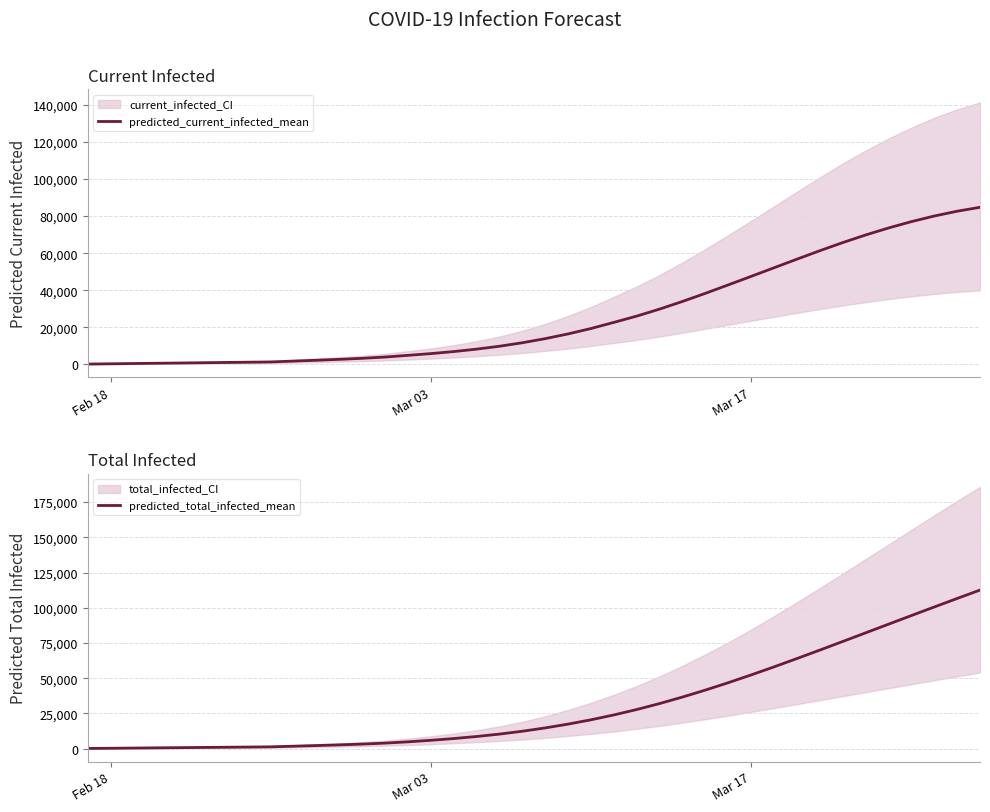

How many data points in predicted_current_infected_mean are above 13874?

19